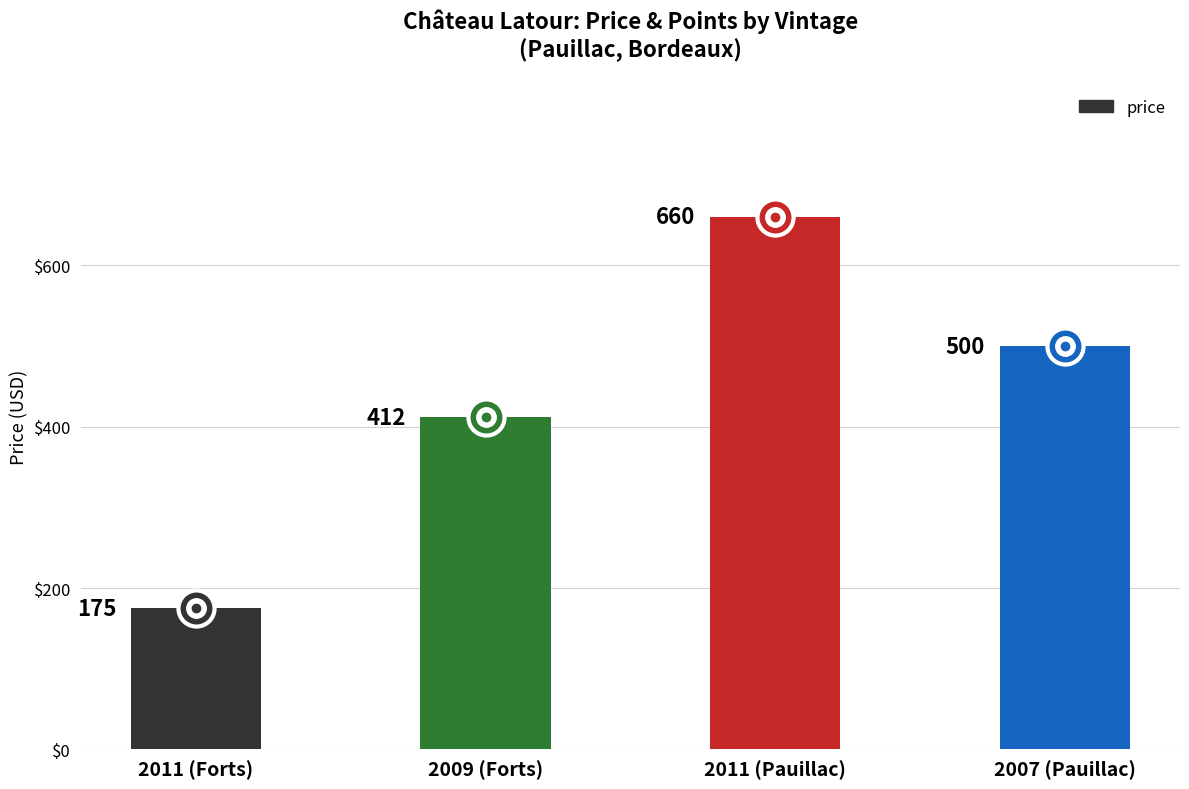

What is the ratio of the value at 2011 (Forts) to the value at 2011 (Pauillac)?

0.3